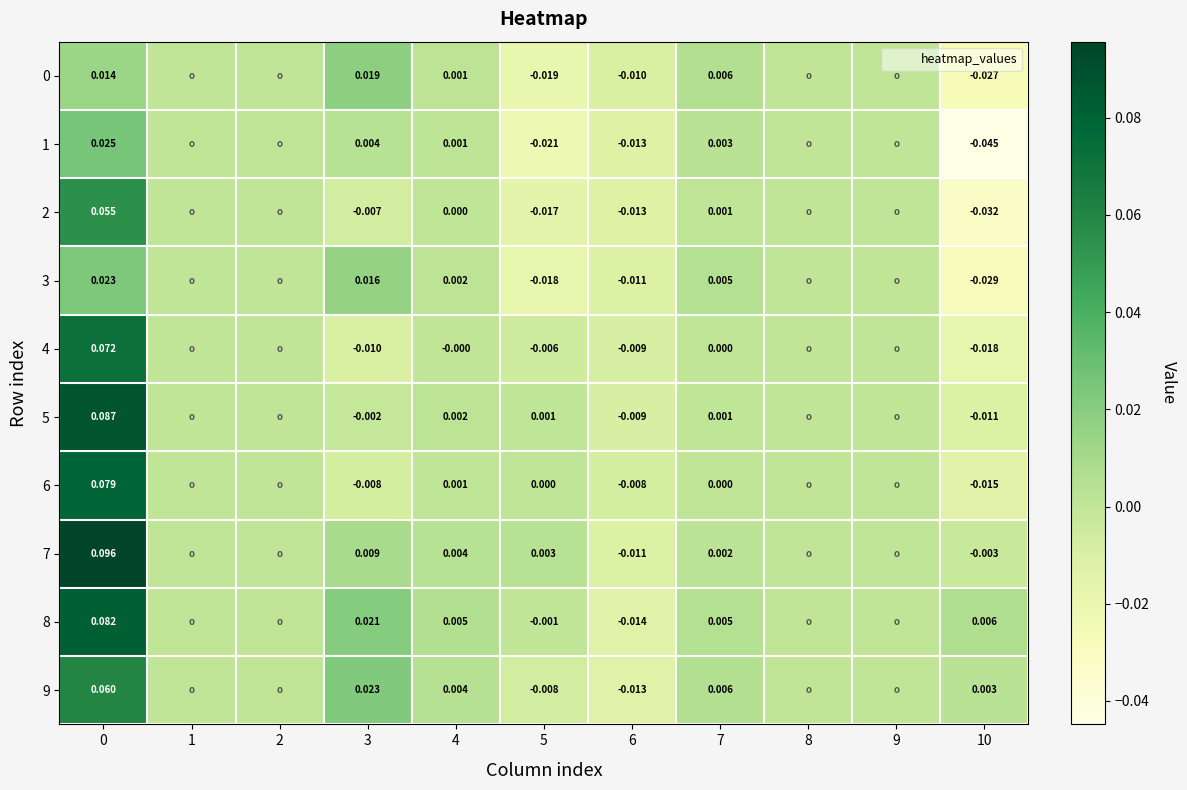

Rank the categories by 3 value from highest to lowest.

0, 3, 7, 4, 1, 2, 8, 9, 6, 5, 10